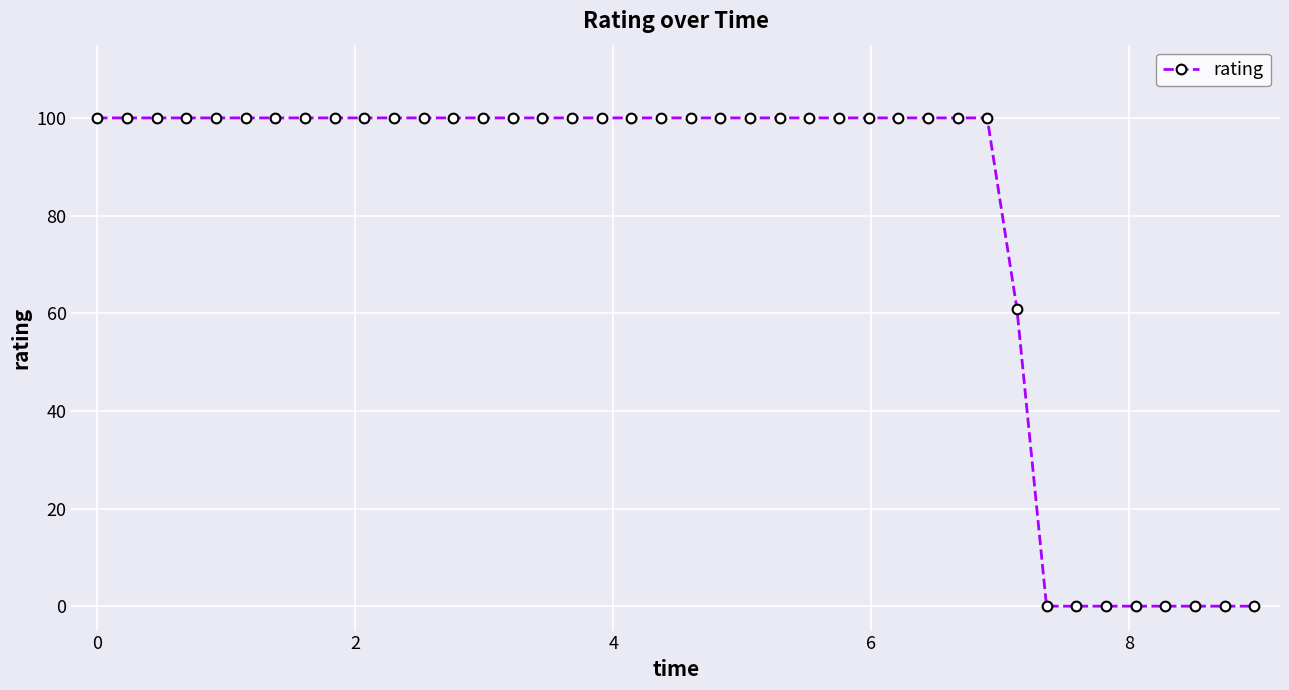

What is the difference between the maximum and minimum values?

100.0